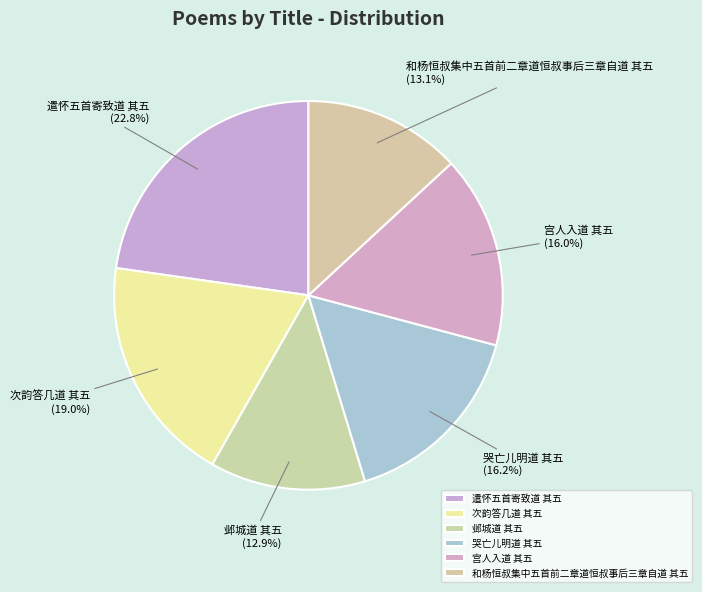

To the nearest percent, what is the average slice percentage?

17%